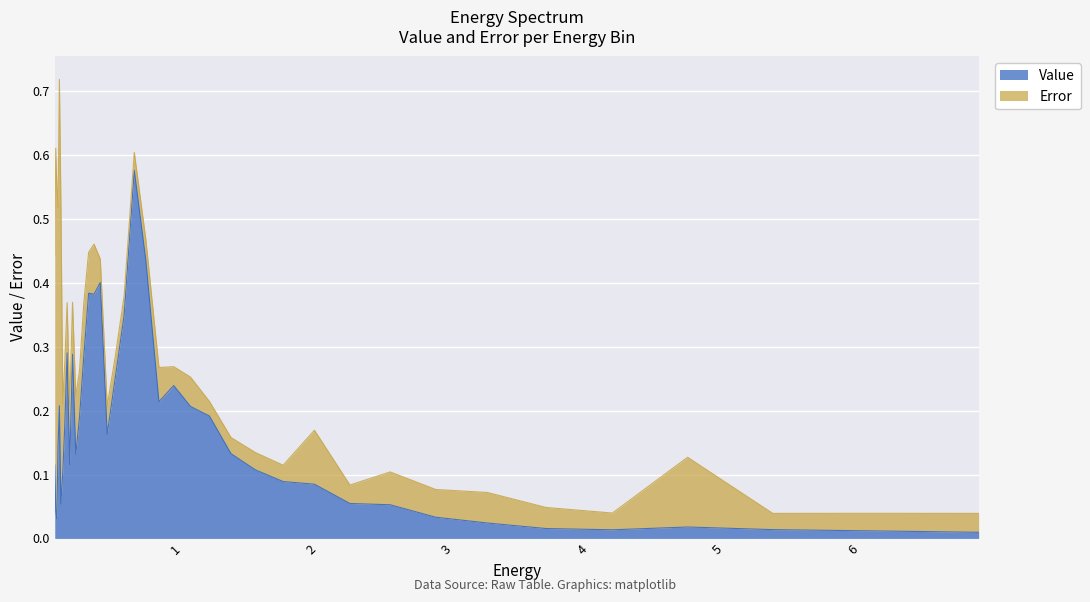

What is the label of the 25th point from the right?

0.342